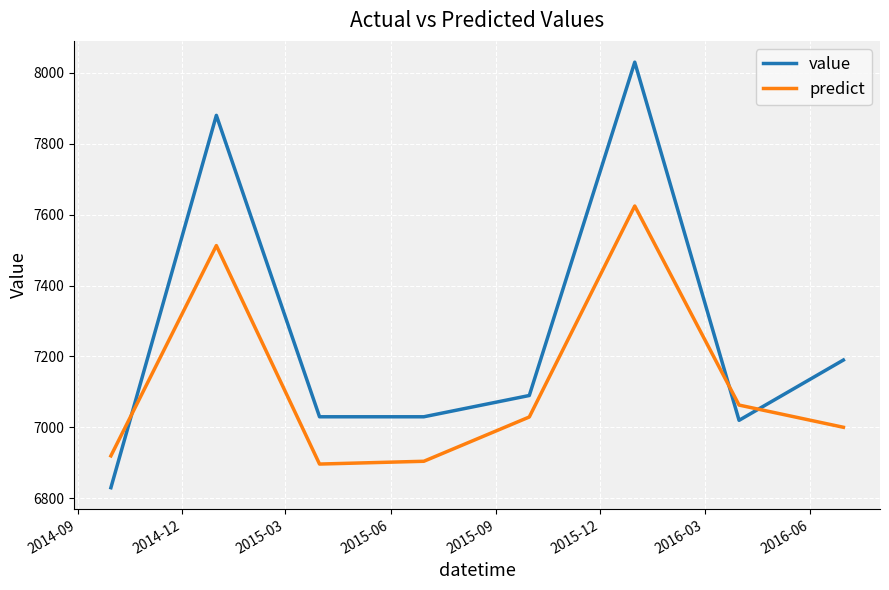

What is the difference between the maximum and second lowest values in the predict series?

719.9